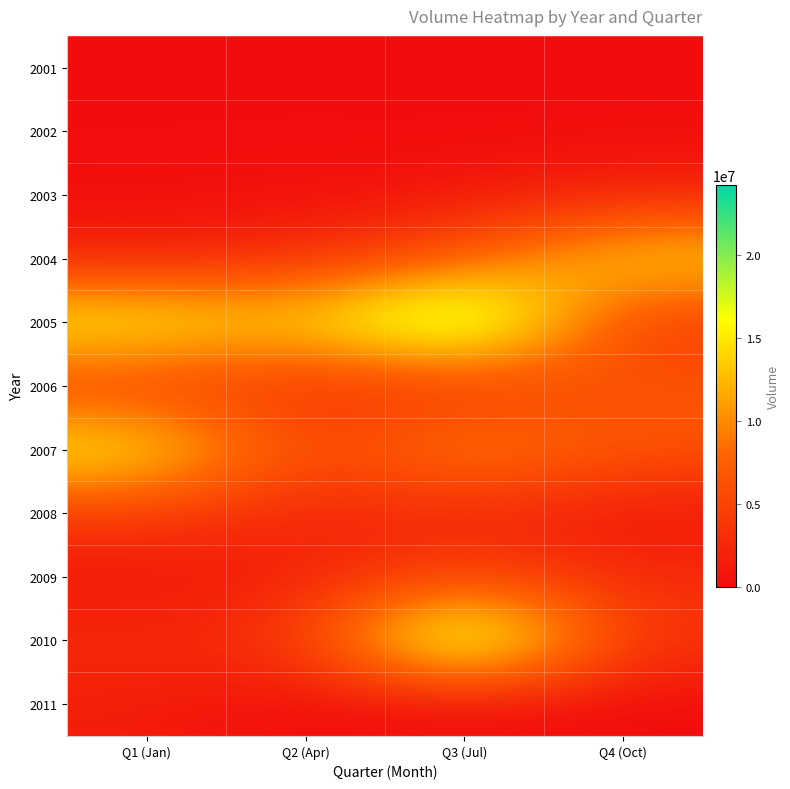

How many distinct data groups are displayed?

11